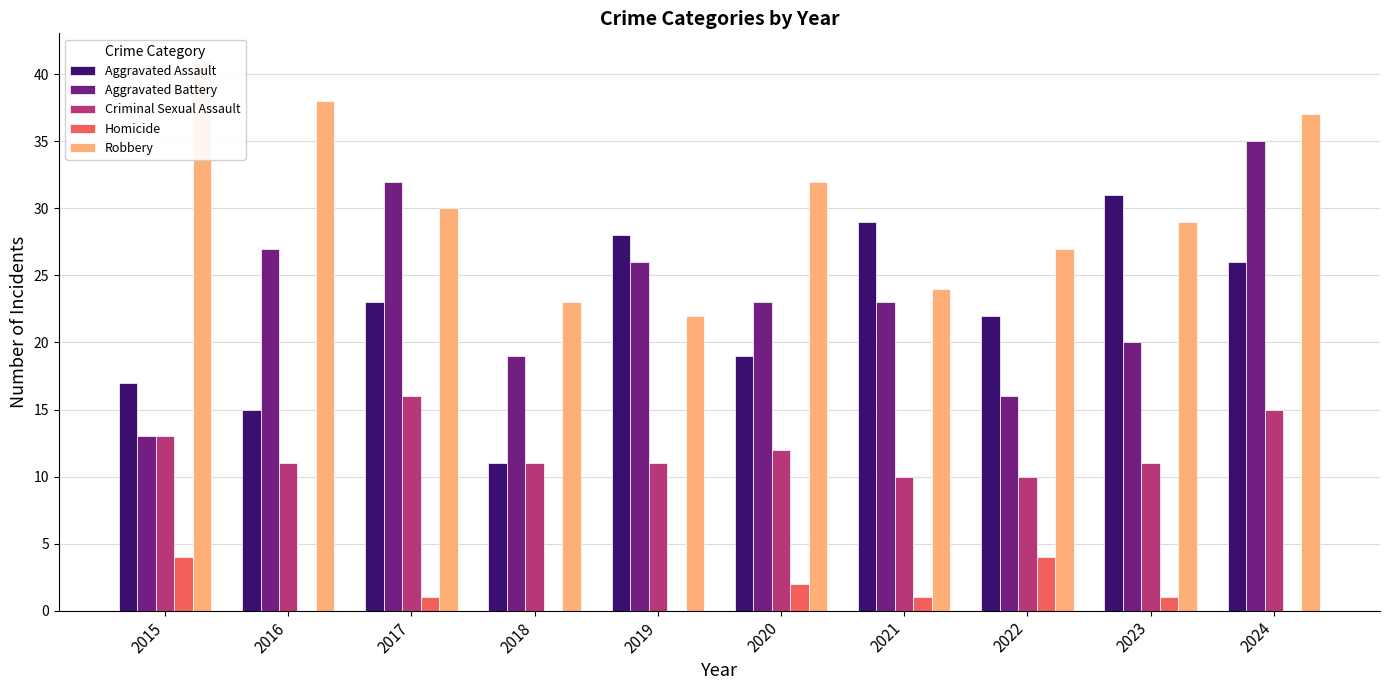

What is the sum of the Criminal Sexual Assault values at 2016 and 2018?

22